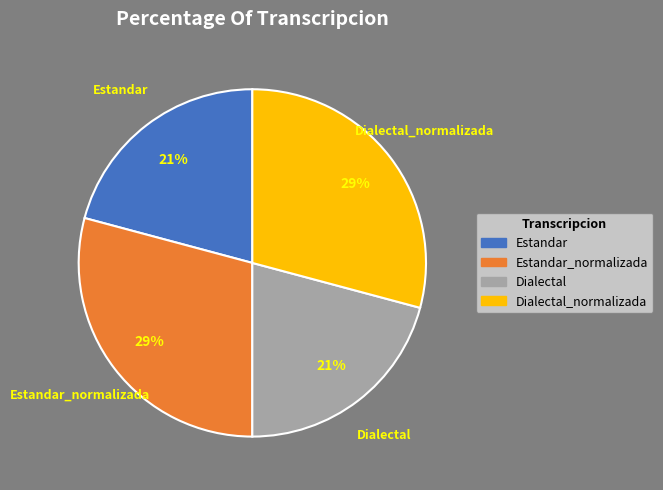

To the nearest percent, what is the combined percentage of Estandar_normalizada and Estandar?

50%